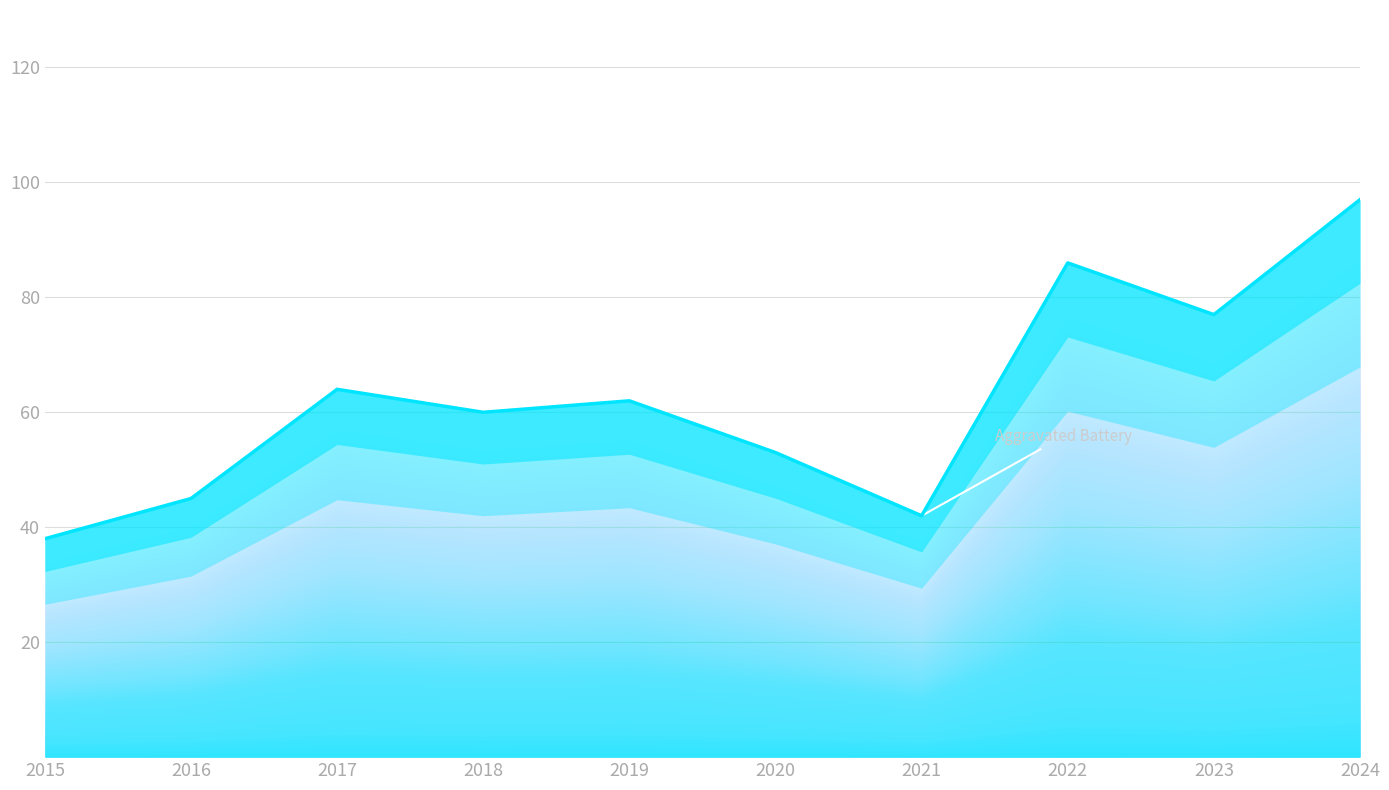

What is the minimum value shown in the chart?

38